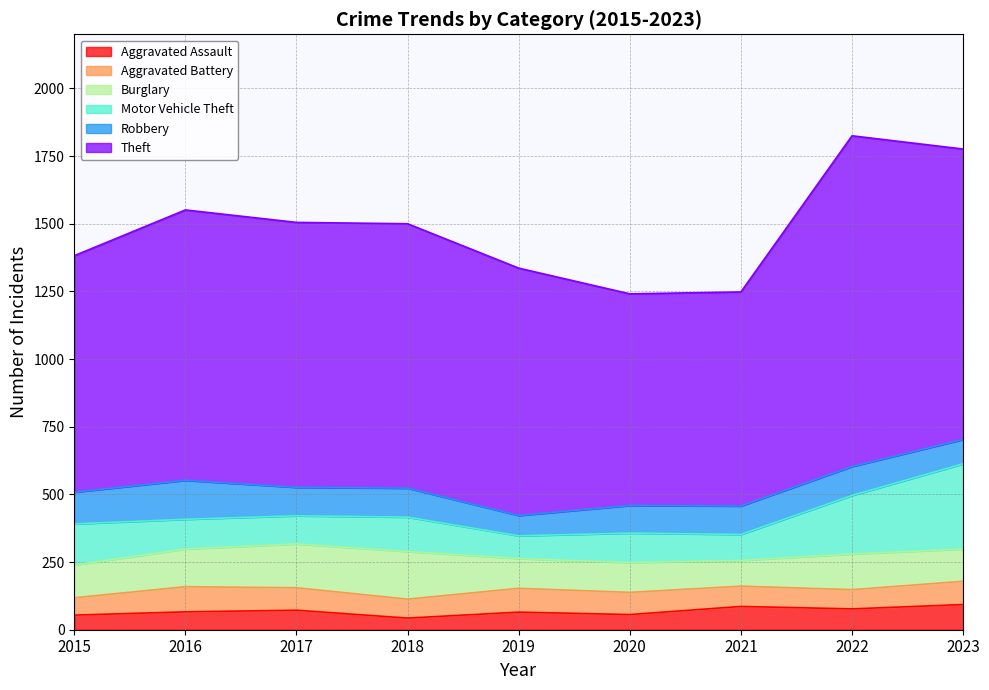

How many lines are shown in the chart?

6